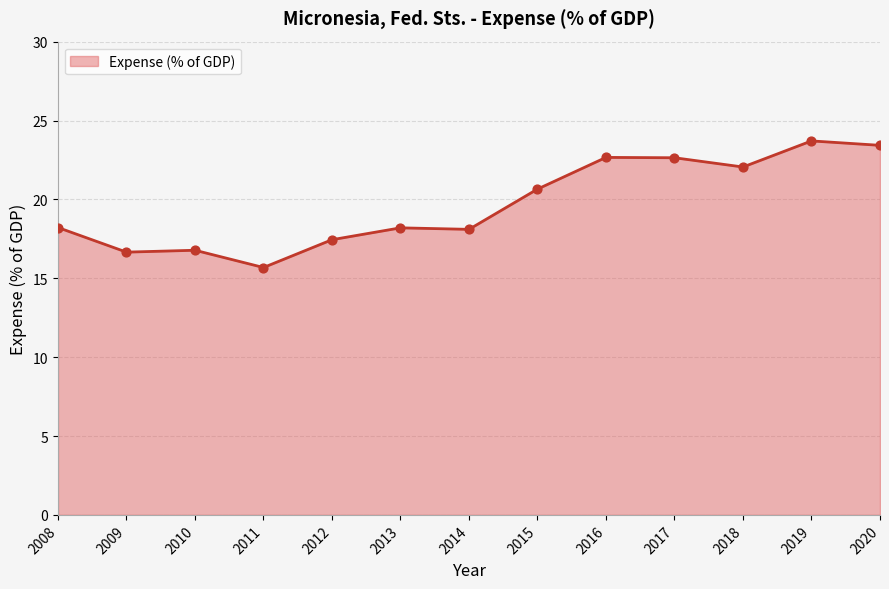

Approximately how many times larger is the value at 2017 compared to 2016?

1.0